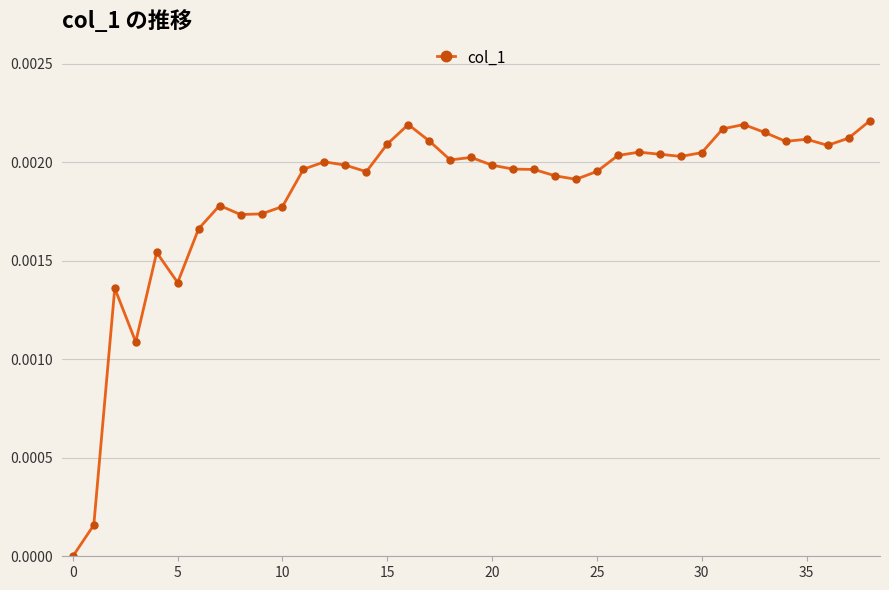

True or false: there are more than 2 points higher than both neighbors.

True